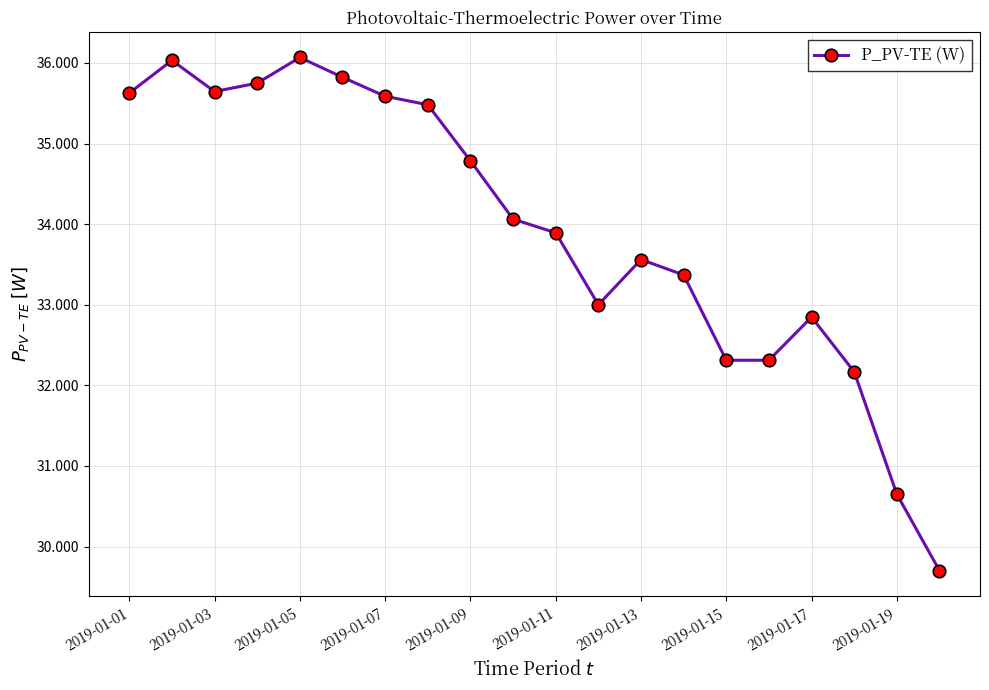

What is the greatest value displayed?

36.1